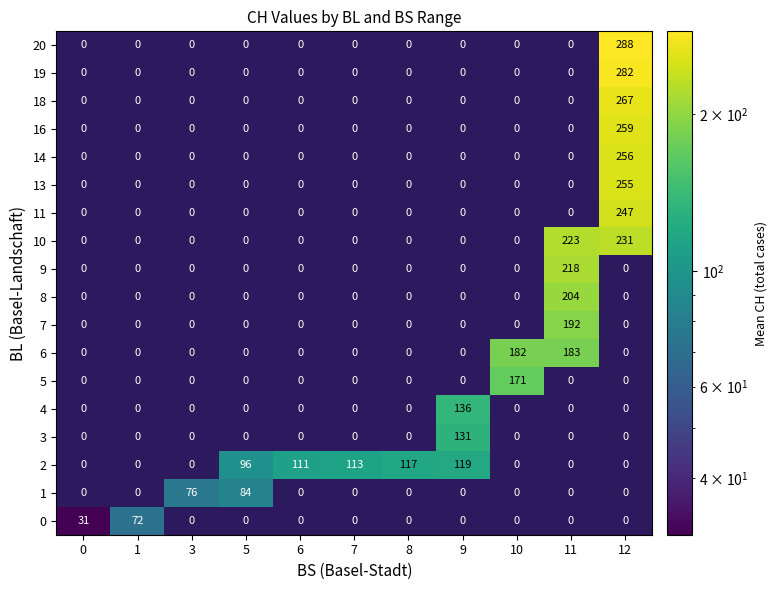

Which series has the largest range (max minus min)?

20